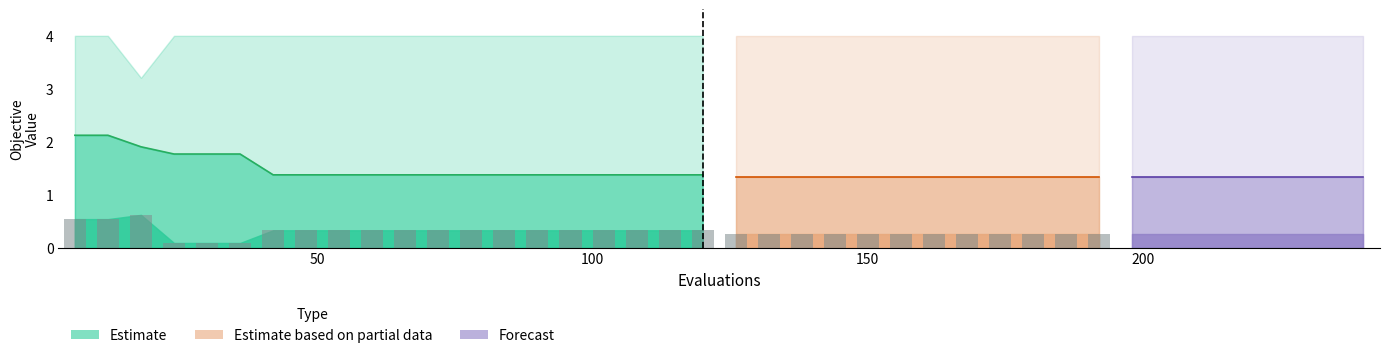

What is the value of the mean bar at the 34th from the left?

1.3